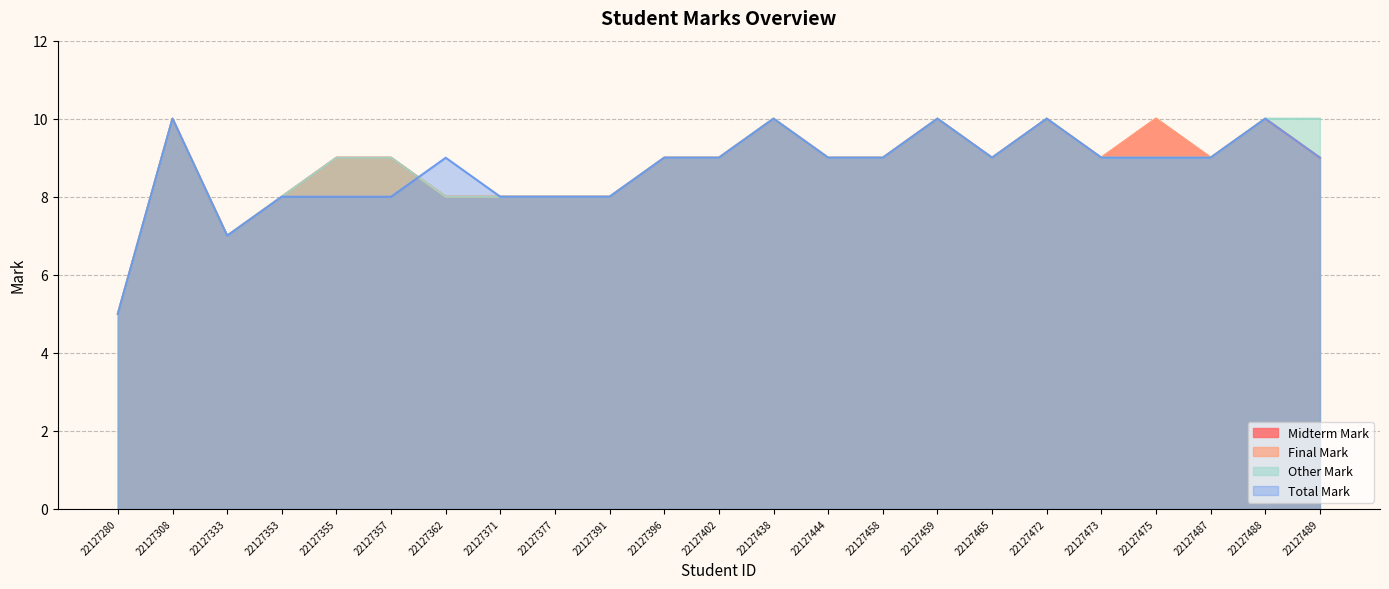

Reading right to left, transcribe all the data shown in this chart.

Midterm Mark: 22127489=9	22127488=10	22127487=9	22127475=10	22127473=9	22127472=10	22127465=9	22127459=10	22127458=9	22127444=9	22127438=10	22127402=9	22127396=9	22127391=8	22127377=8	22127371=8	22127362=8	22127357=9	22127355=9	22127353=8	22127333=7	22127308=10	22127280=5
Final Mark: 22127489=9	22127488=10	22127487=9	22127475=10	22127473=9	22127472=10	22127465=9	22127459=10	22127458=9	22127444=9	22127438=10	22127402=9	22127396=9	22127391=8	22127377=8	22127371=8	22127362=8	22127357=9	22127355=9	22127353=8	22127333=7	22127308=10	22127280=5
Other Mark: 22127489=10	22127488=10	22127487=9	22127475=9	22127473=9	22127472=10	22127465=9	22127459=10	22127458=9	22127444=9	22127438=10	22127402=9	22127396=9	22127391=8	22127377=8	22127371=8	22127362=8	22127357=9	22127355=9	22127353=8	22127333=7	22127308=10	22127280=5
Total Mark: 22127489=9	22127488=10	22127487=9	22127475=9	22127473=9	22127472=10	22127465=9	22127459=10	22127458=9	22127444=9	22127438=10	22127402=9	22127396=9	22127391=8	22127377=8	22127371=8	22127362=9	22127357=8	22127355=8	22127353=8	22127333=7	22127308=10	22127280=5